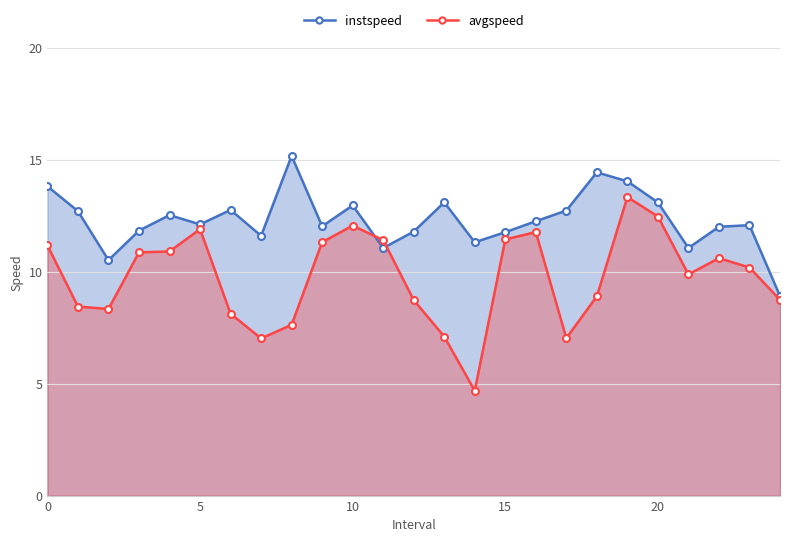

What value does the avgspeed series have at 22?

10.6